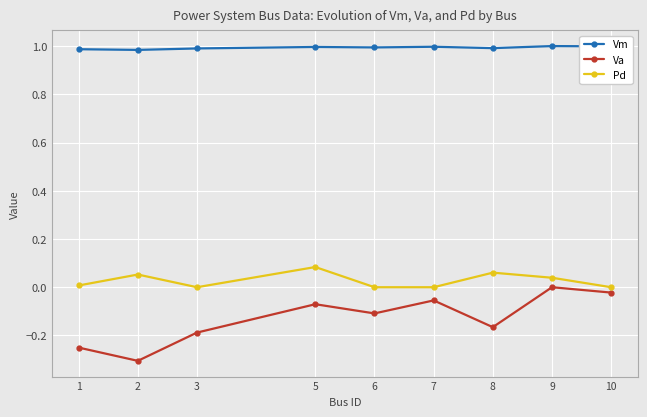

What is the sum of the Va values at 1 and 8?

-0.4